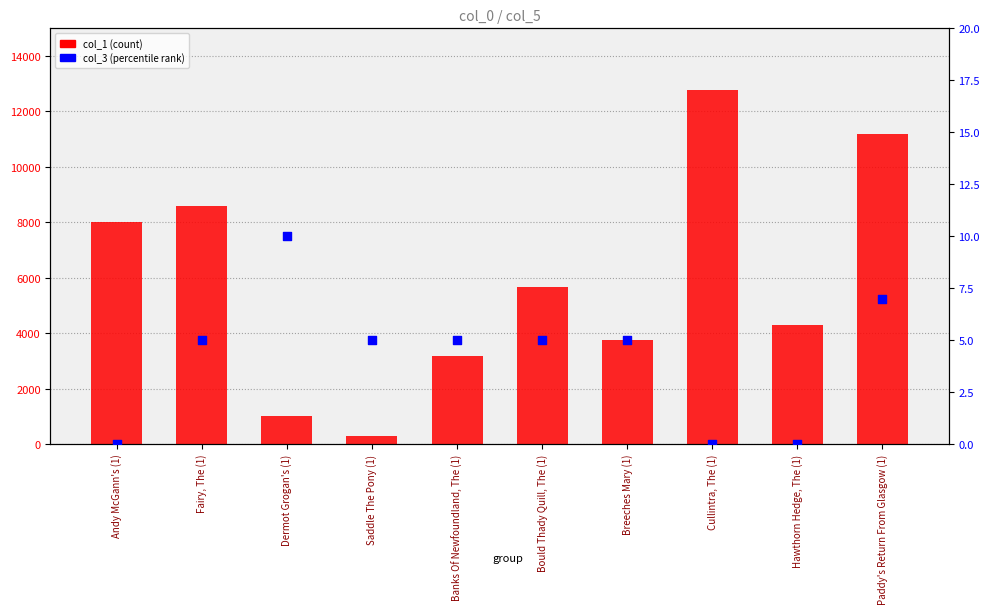

Which series has the largest total across all categories?

col_1 (count)